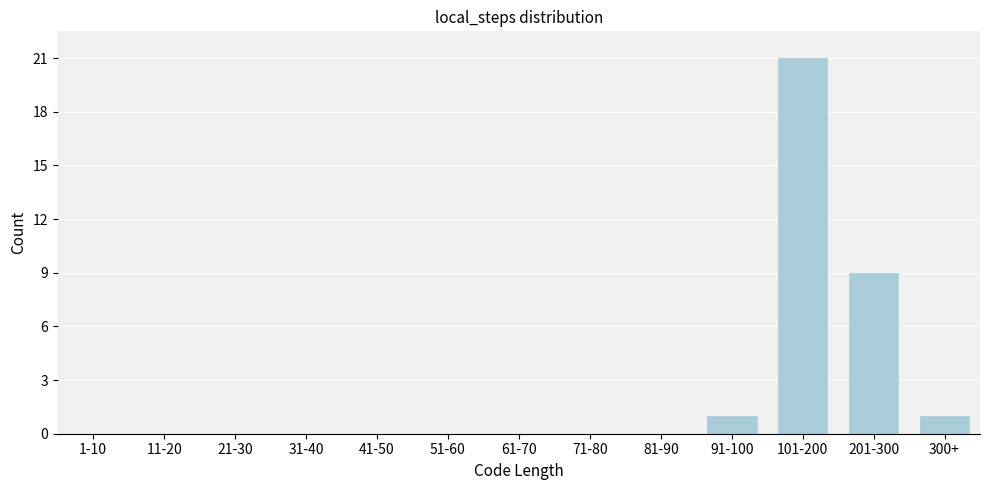

Reading left to right, list all the values displayed in this chart.

1-10=0	11-20=0	21-30=0	31-40=0	41-50=0	51-60=0	61-70=0	71-80=0	81-90=0	91-100=1	101-200=21	201-300=9	300+=1